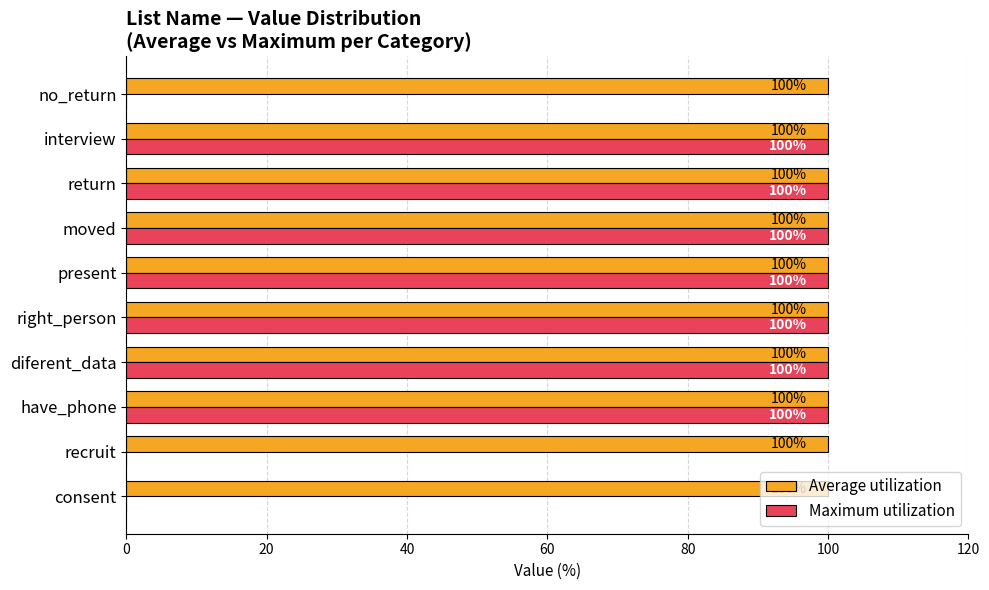

What is the sum of the Maximum utilization values at recruit and moved?

100